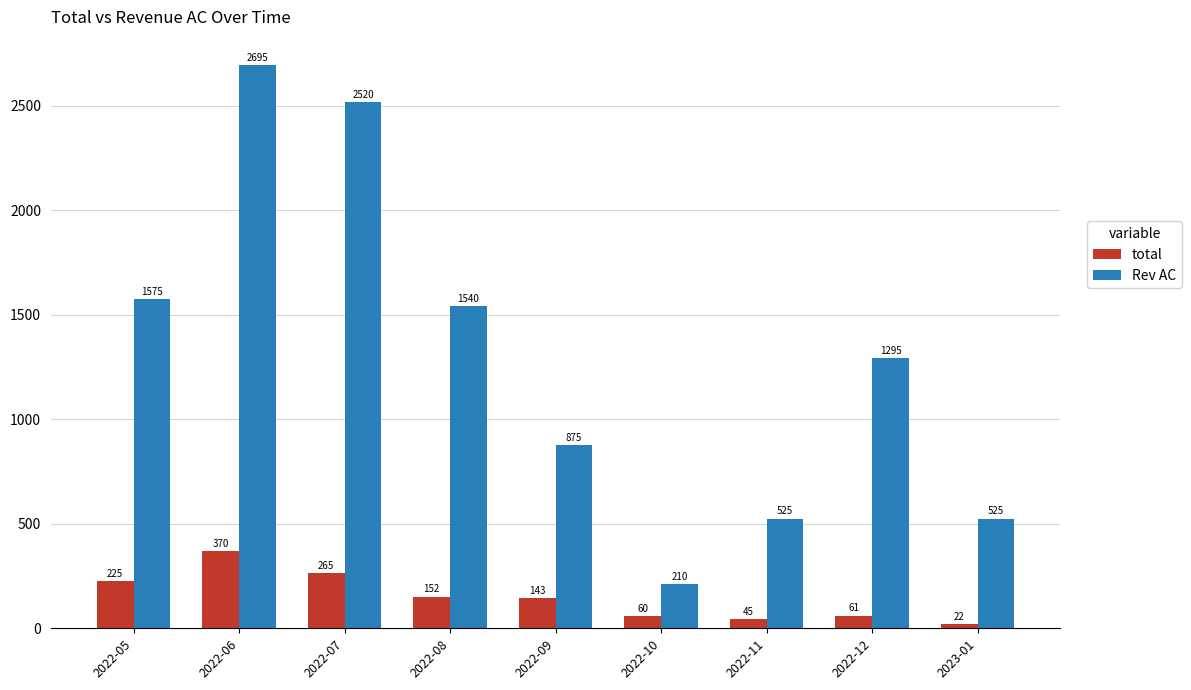

What is the label of the 2nd bar from the right?

2022-12